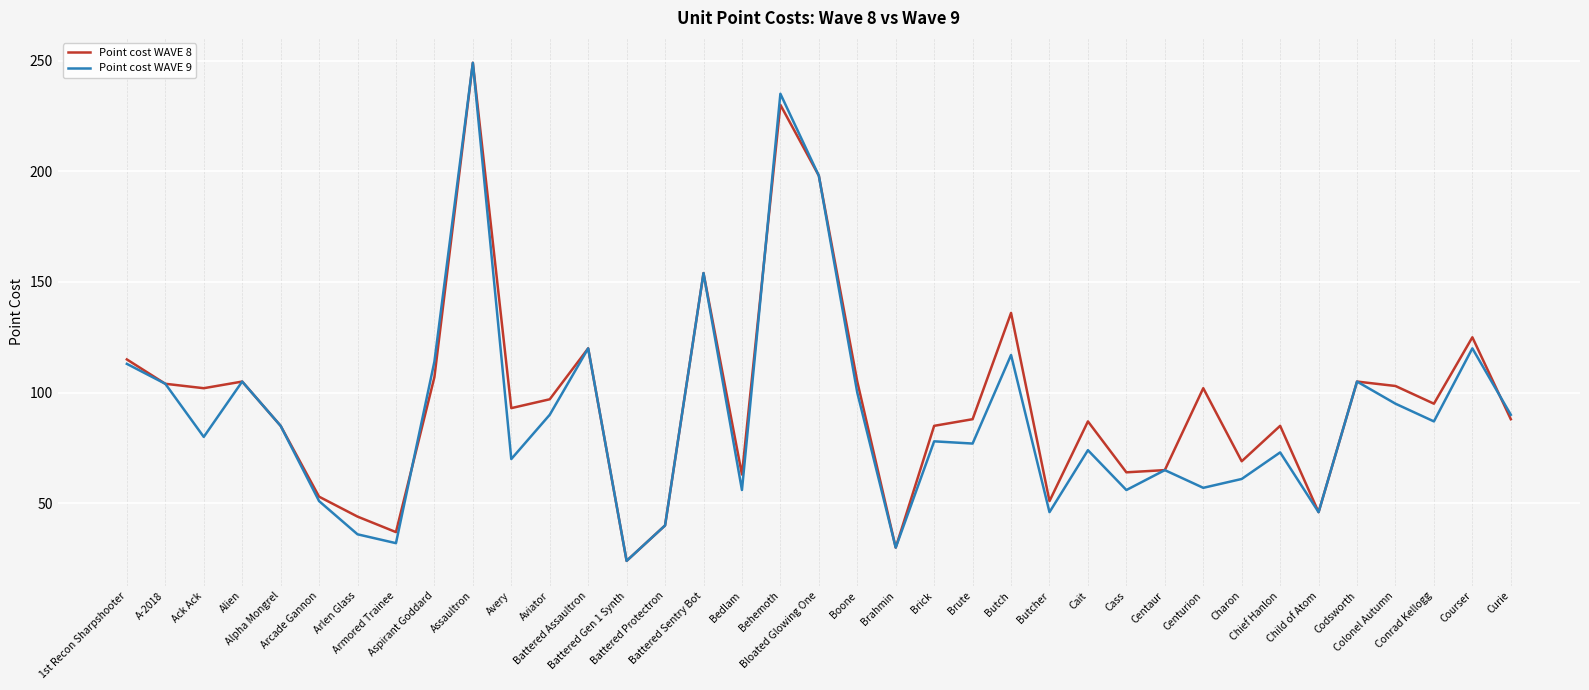

Where is Point cost WAVE 8 nearest to the value 136?

Butch